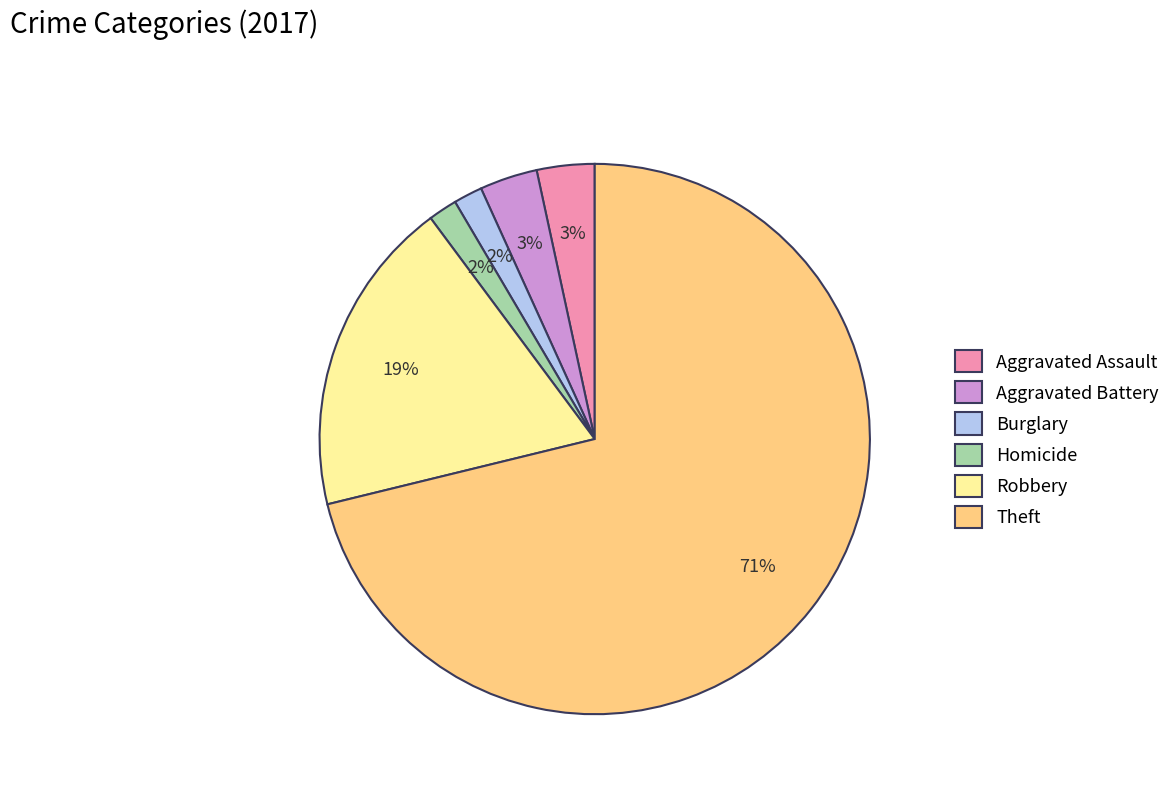

Is it true that Theft is 79% of the pie?

False